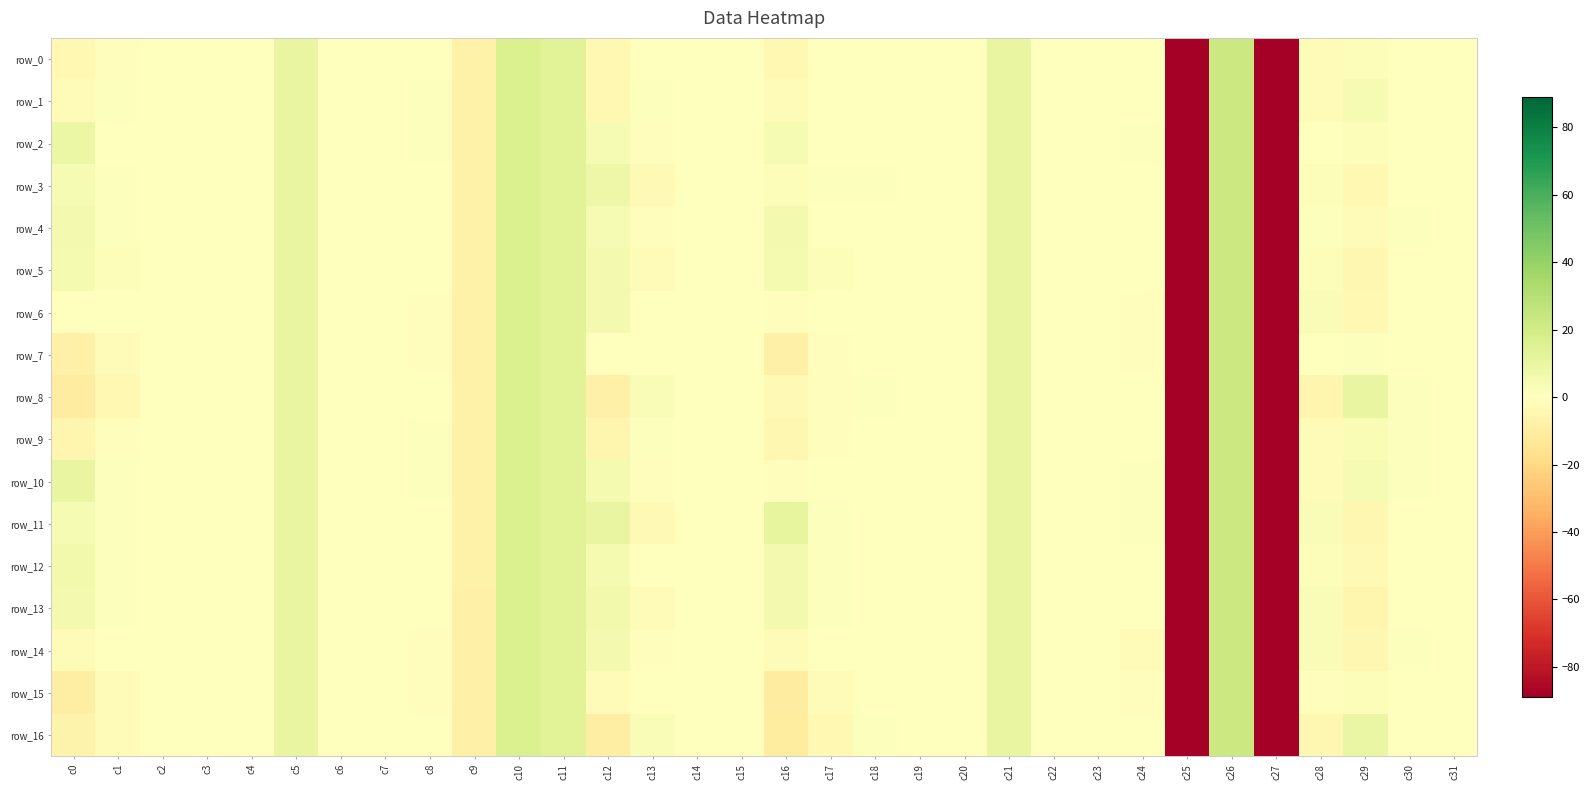

The row_6 series shows 0.1 at c4. True or false?

True